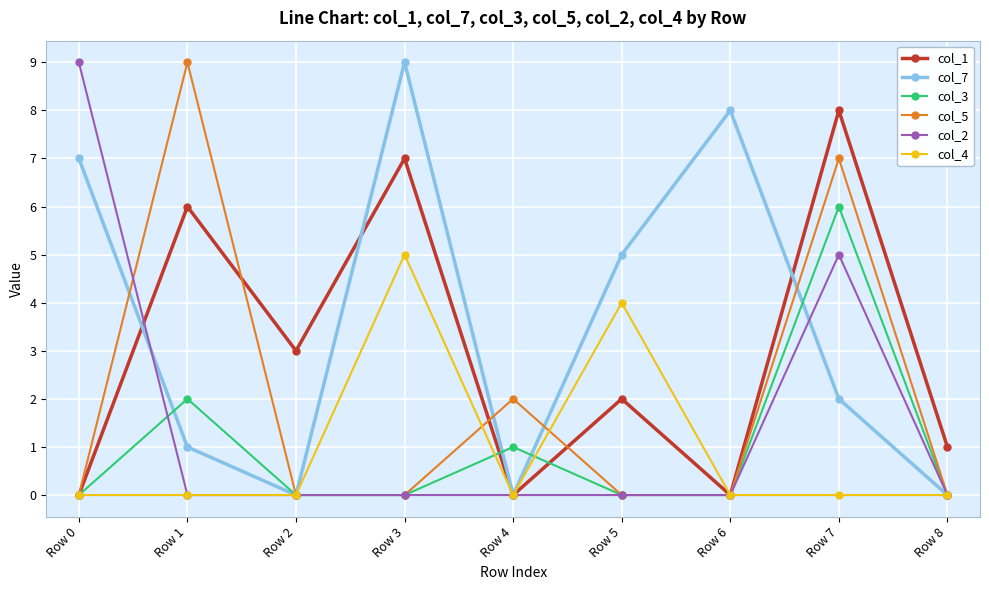

Which series has the largest total across all categories?

col_7